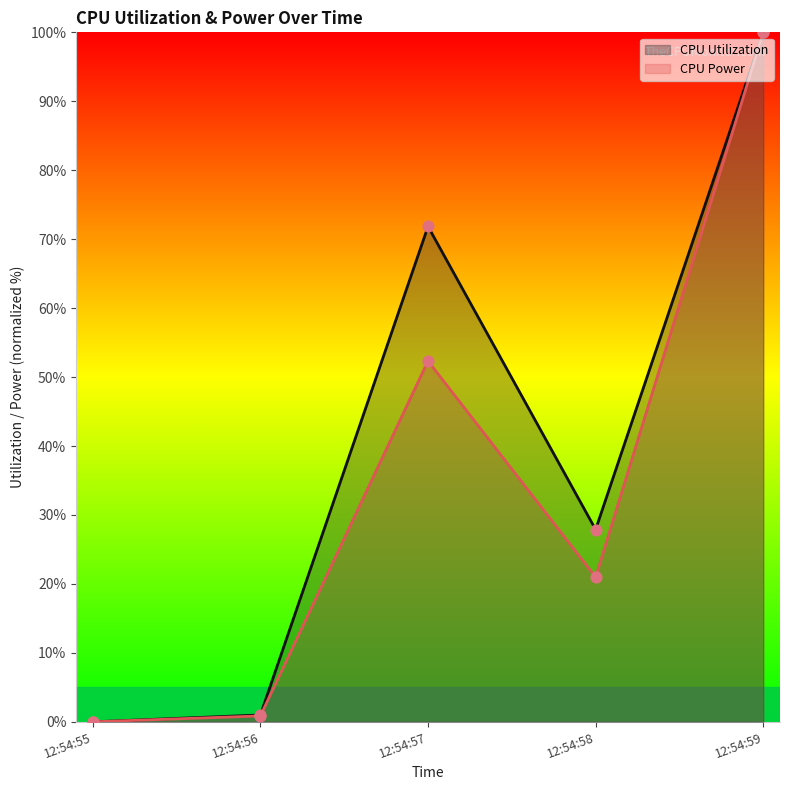

Which series contains the lowest Y value?

CPU Utilization